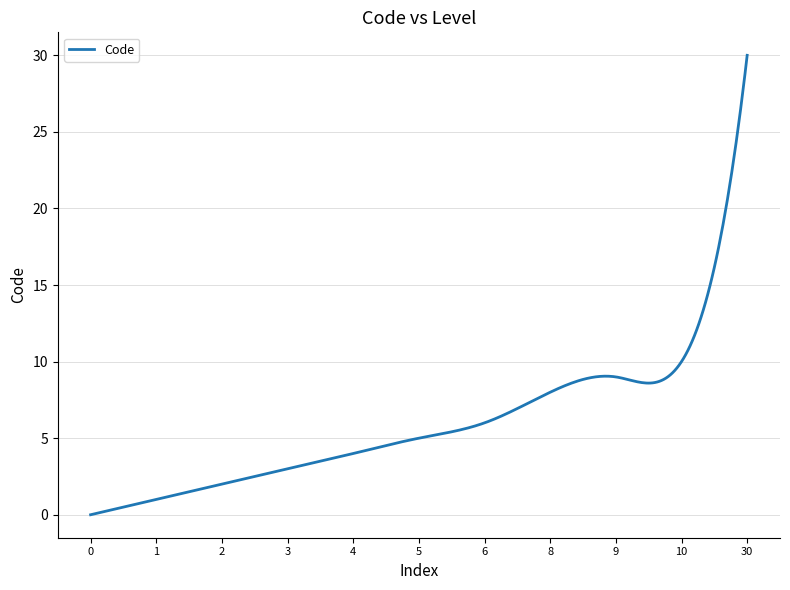

What is the difference between the maximum and minimum values?

30.0